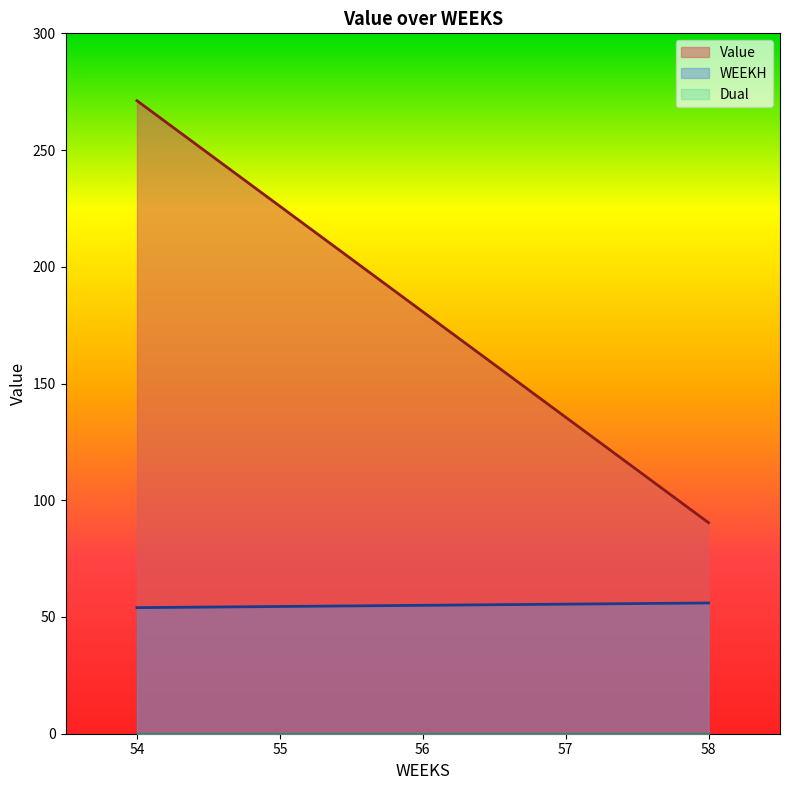

What is the maximum value shown in the chart?

271.1